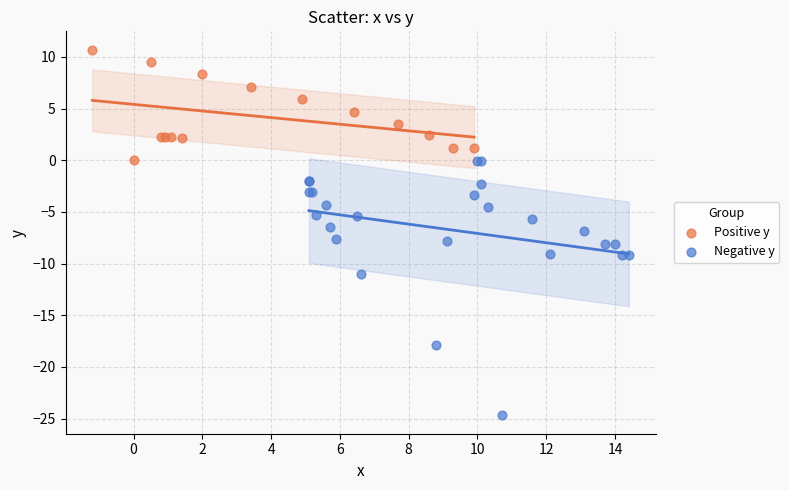

Which series has the largest Y range (max minus min)?

Negative y